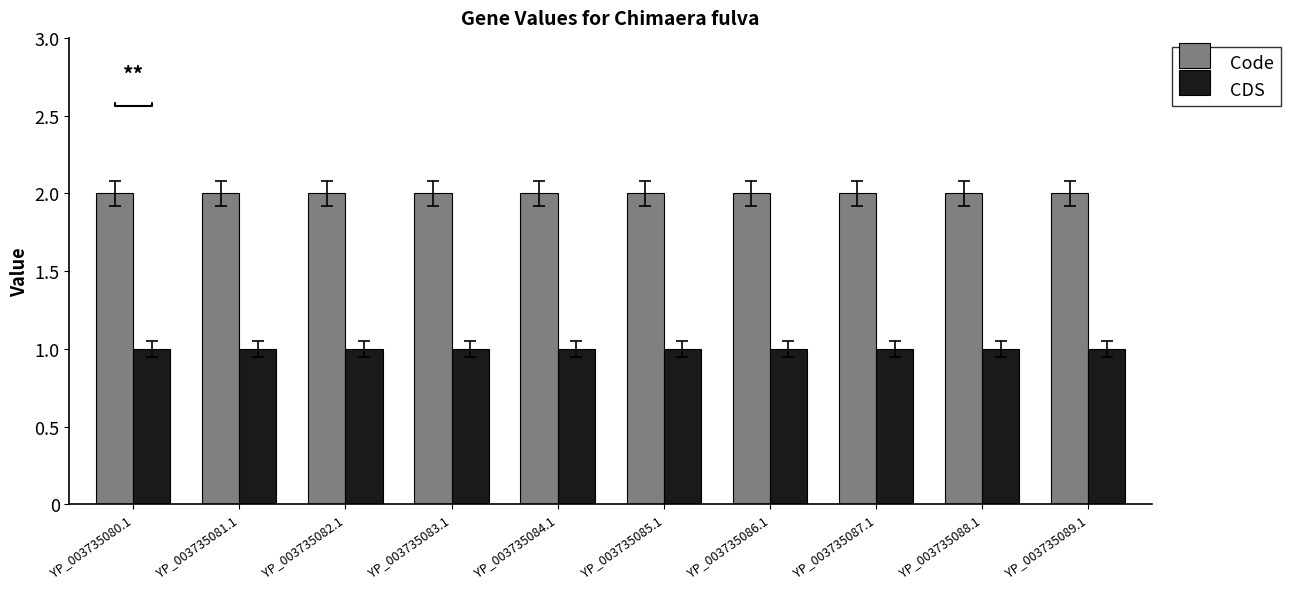

Rank the series by their maximum value, from highest to lowest.

Code, CDS